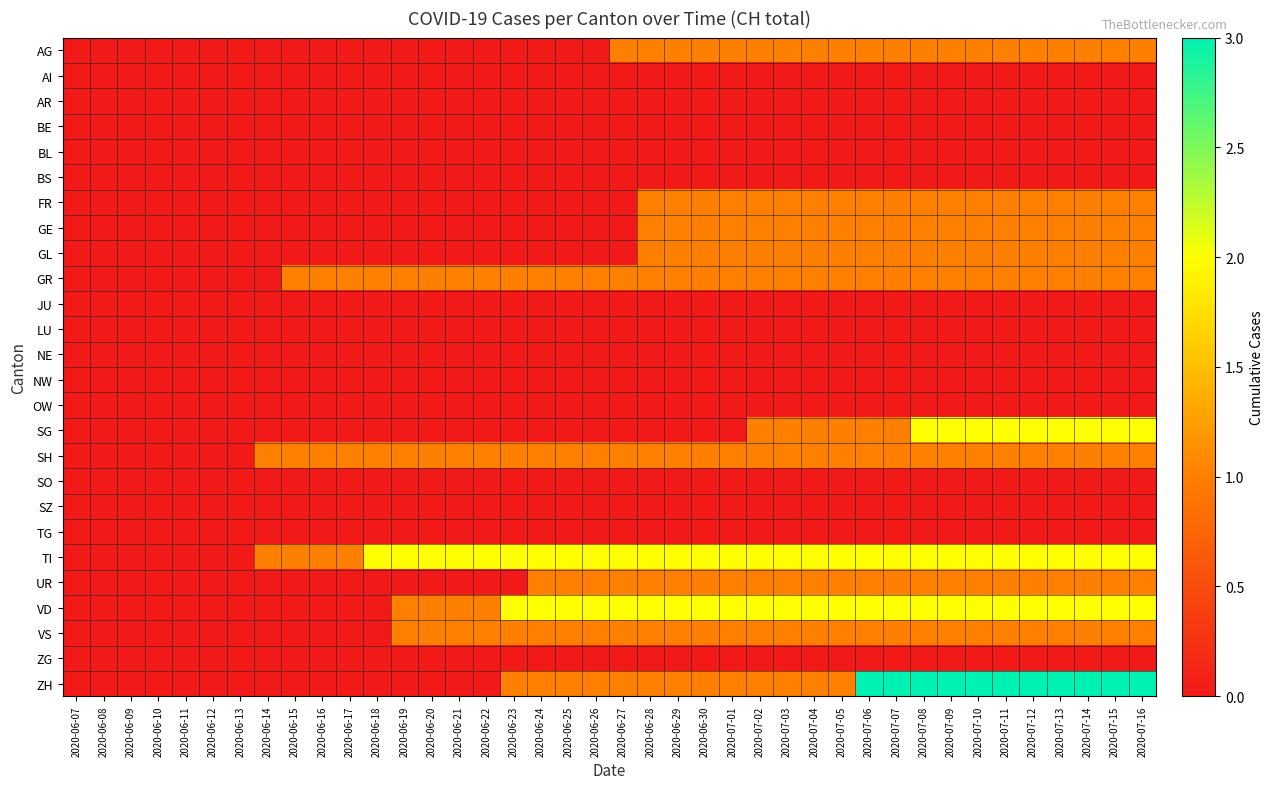

At which category does the chart reach its peak across all series?

2020-07-06